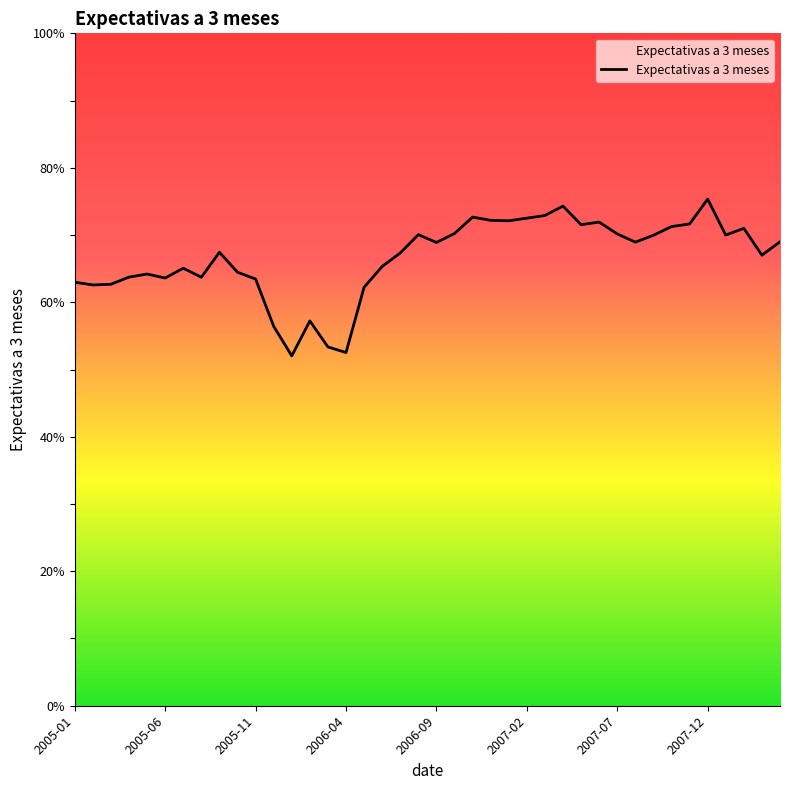

What is the smallest value displayed?

52.0